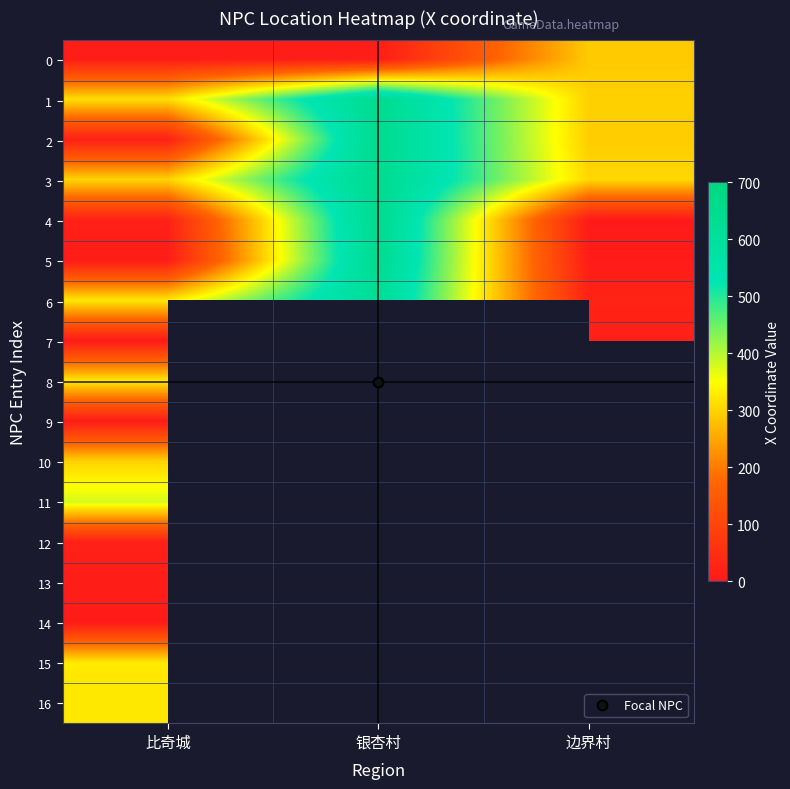

What is the total value across all series at 比奇城?

2695.0